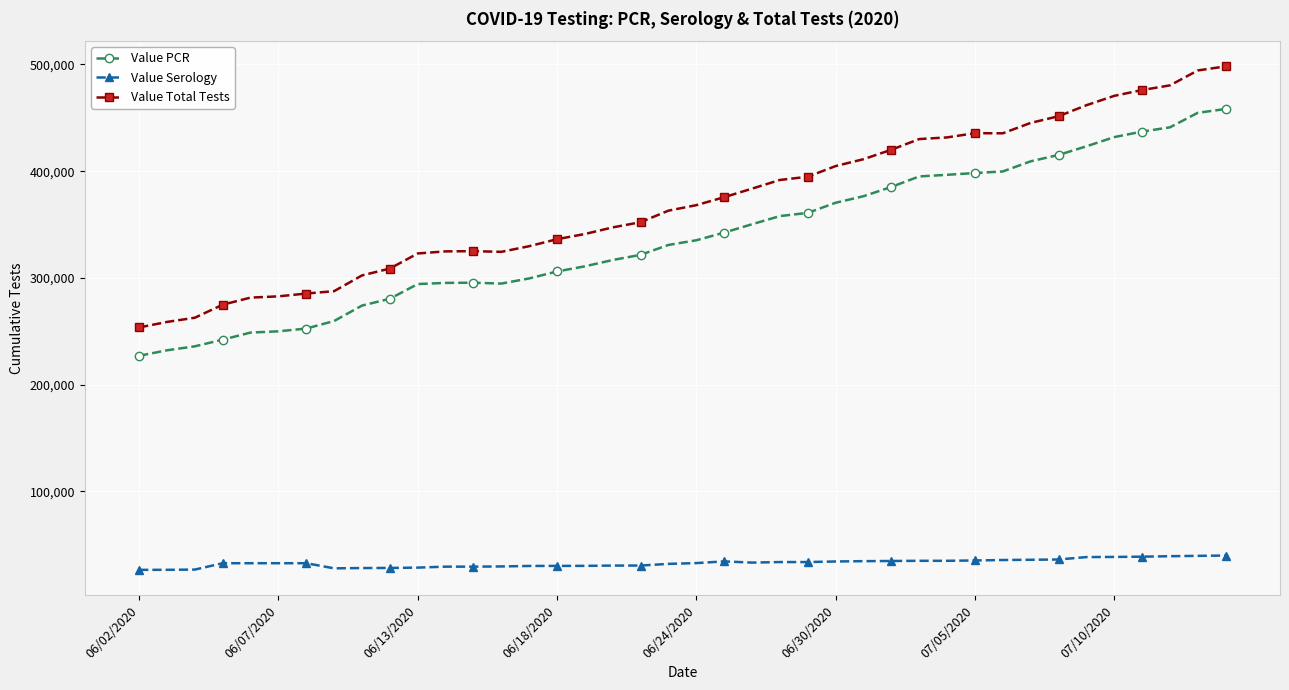

What is the minimum value shown in the chart?

26529